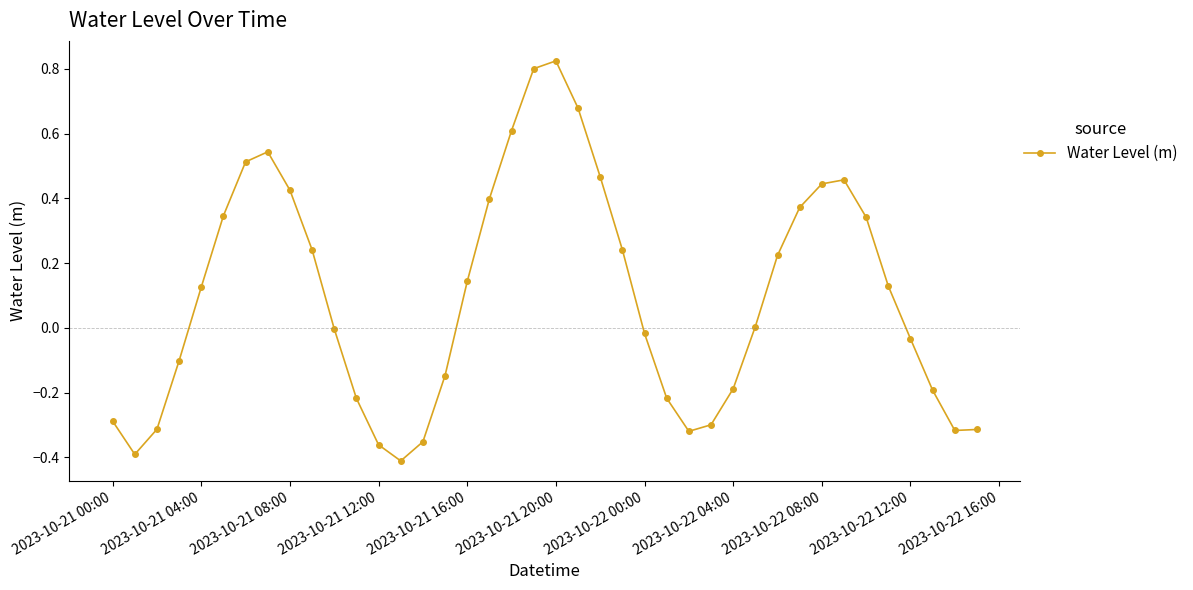

How many series are shown in this chart?

1